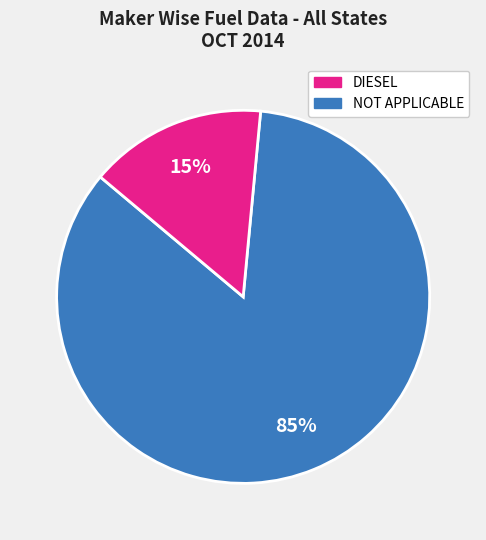

To the nearest percent, what is the average slice percentage?

50%